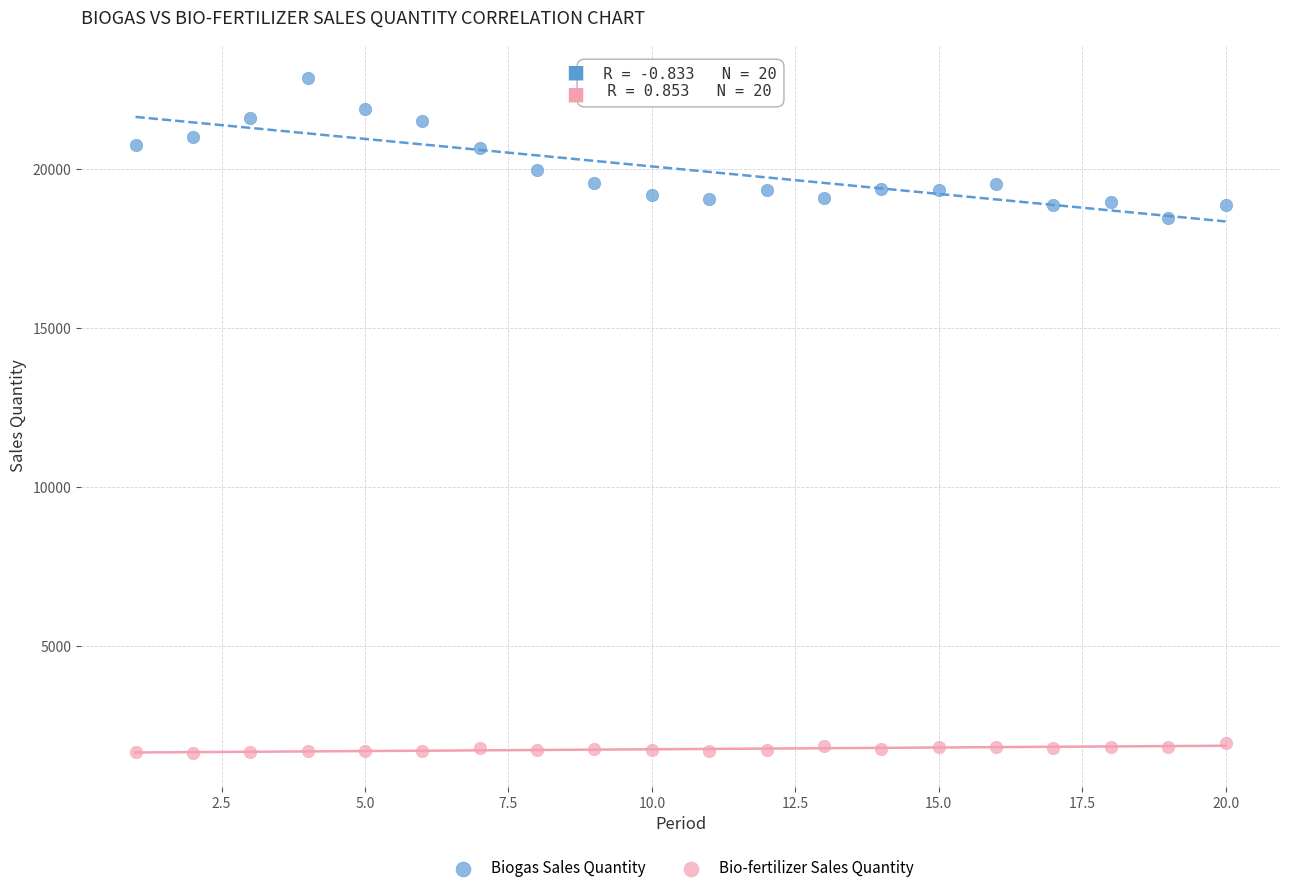

Which series contains the lowest Y value?

Bio-fertilizer Sales Quantity